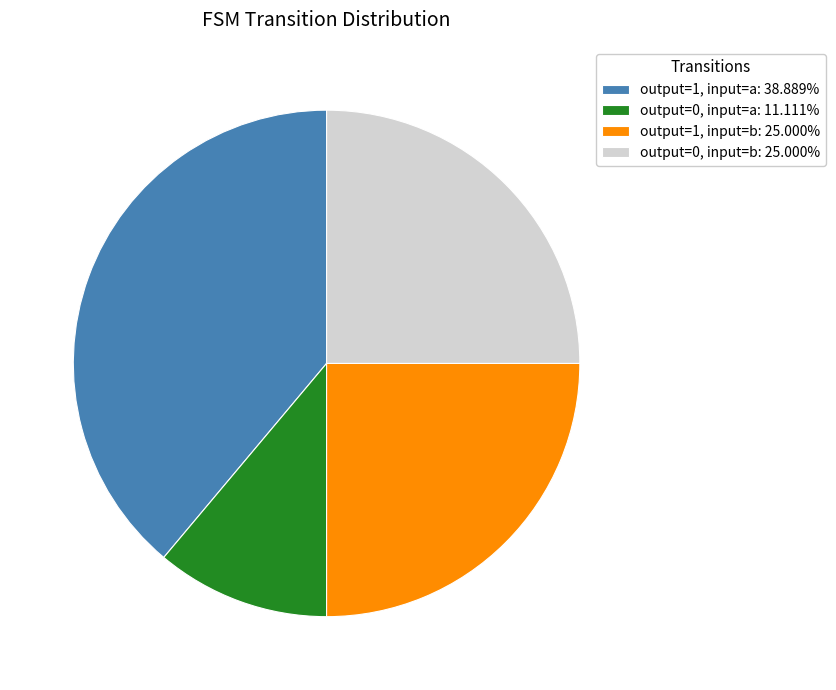

Is output=0, input=a the majority of the pie?

No